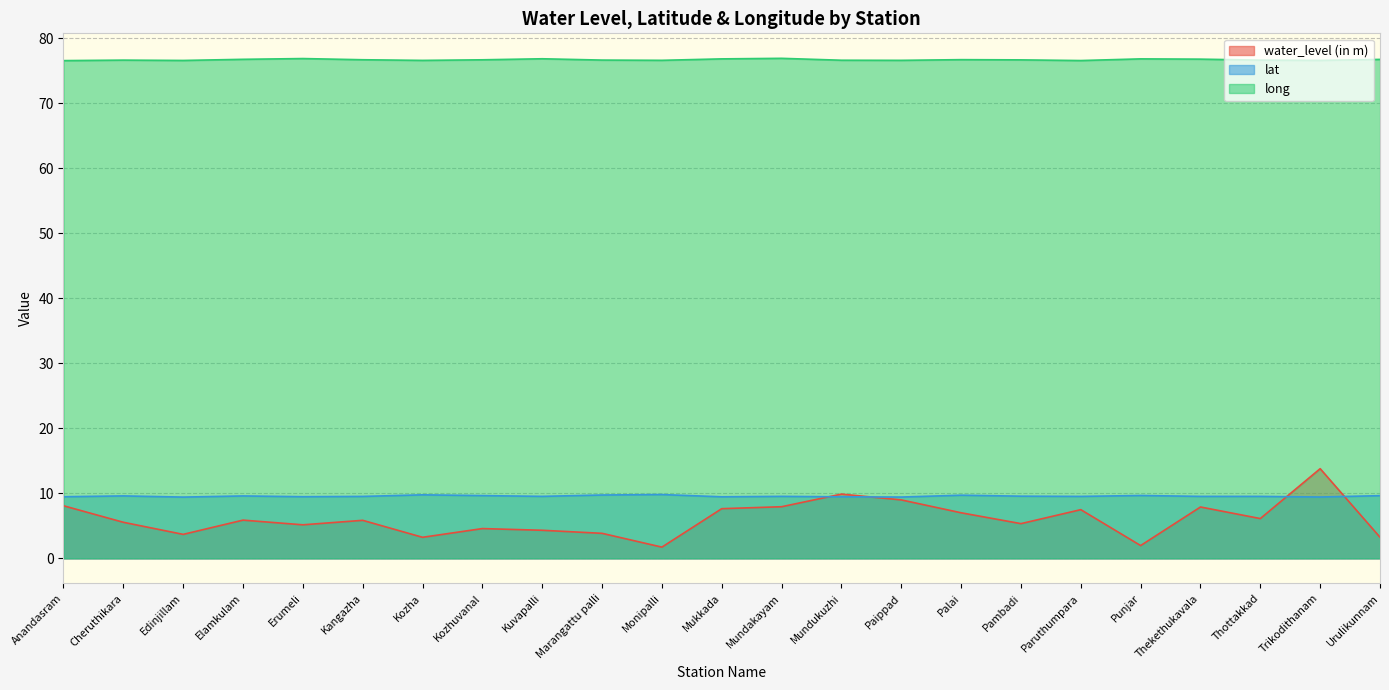

Where is long nearest to the value 76?

Anandasram